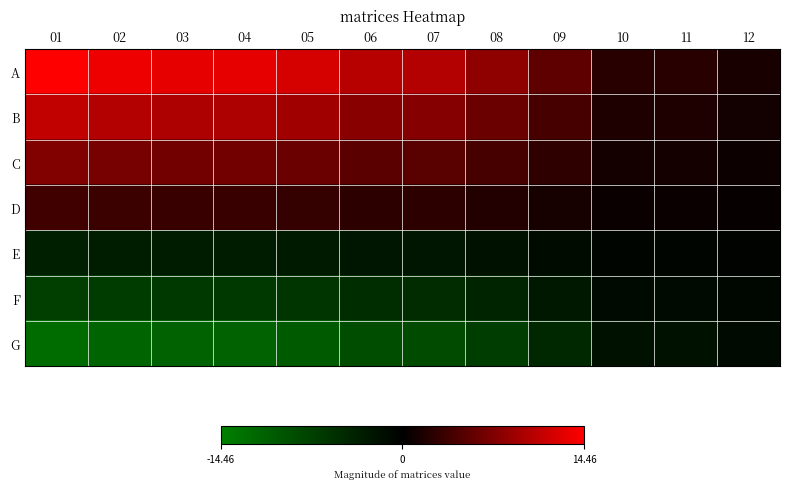

Reading left to right, extract all data points from this chart.

A: 01=14.5	02=13.5	03=13.0	04=13.0	05=12.1	06=10.3	07=10.1	08=8.1	09=5.3	10=2.3	11=2.3	12=1.4
B: 01=10.8	02=10.1	03=9.8	04=9.8	05=9.1	06=7.7	07=7.5	08=6.1	09=4.0	10=1.8	11=1.7	12=1.1
C: 01=7.2	02=6.7	03=6.5	04=6.5	05=6.0	06=5.1	07=5.0	08=4.1	09=2.7	10=1.2	11=1.1	12=0.7
D: 01=3.6	02=3.4	03=3.3	04=3.3	05=3.0	06=2.6	07=2.5	08=2.0	09=1.3	10=0.6	11=0.6	12=0.4
E: 01=-3.6	02=-3.4	03=-3.3	04=-3.3	05=-3.0	06=-2.6	07=-2.5	08=-2.0	09=-1.3	10=-0.6	11=-0.6	12=-0.4
F: 01=-7.2	02=-6.7	03=-6.5	04=-6.5	05=-6.0	06=-5.1	07=-5.0	08=-4.1	09=-2.7	10=-1.2	11=-1.1	12=-0.7
G: 01=-12.3	02=-11.5	03=-11.1	04=-11.1	05=-10.3	06=-8.7	07=-8.6	08=-6.9	09=-4.5	10=-2.0	11=-1.9	12=-1.2